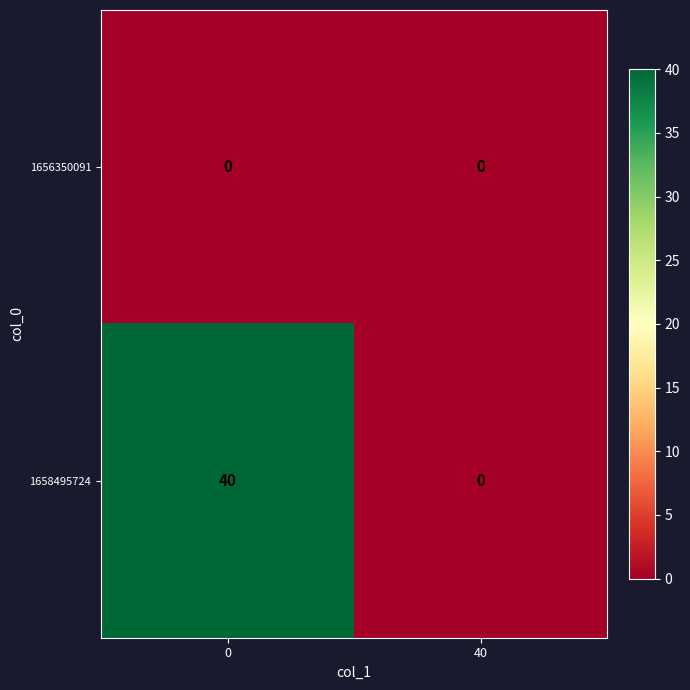

What is the difference between the 1658495724 values at 40 and 0?

40